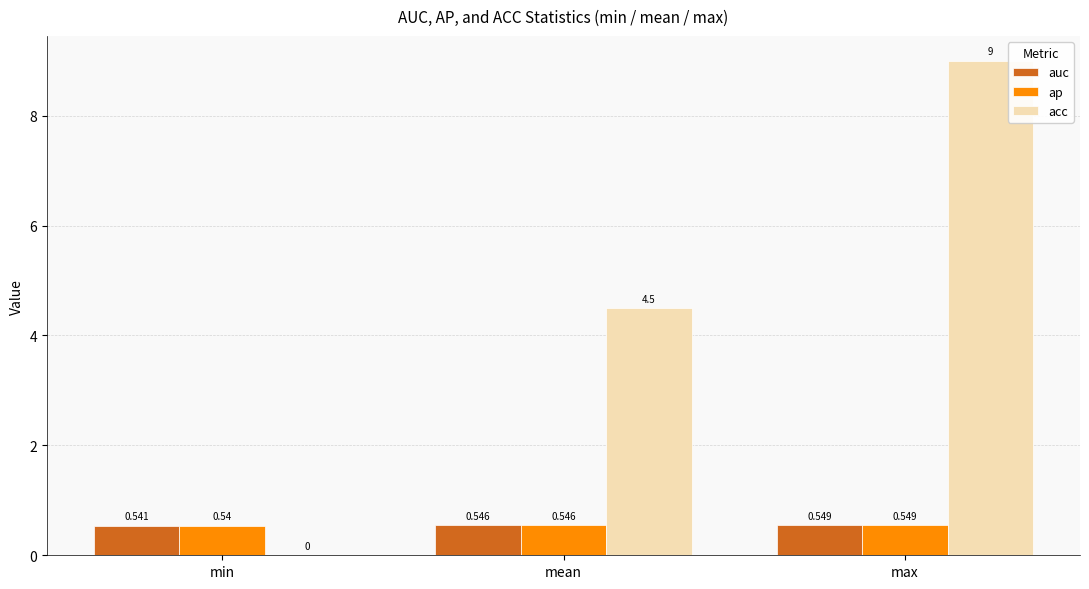

Count the number of categories in the chart.

3